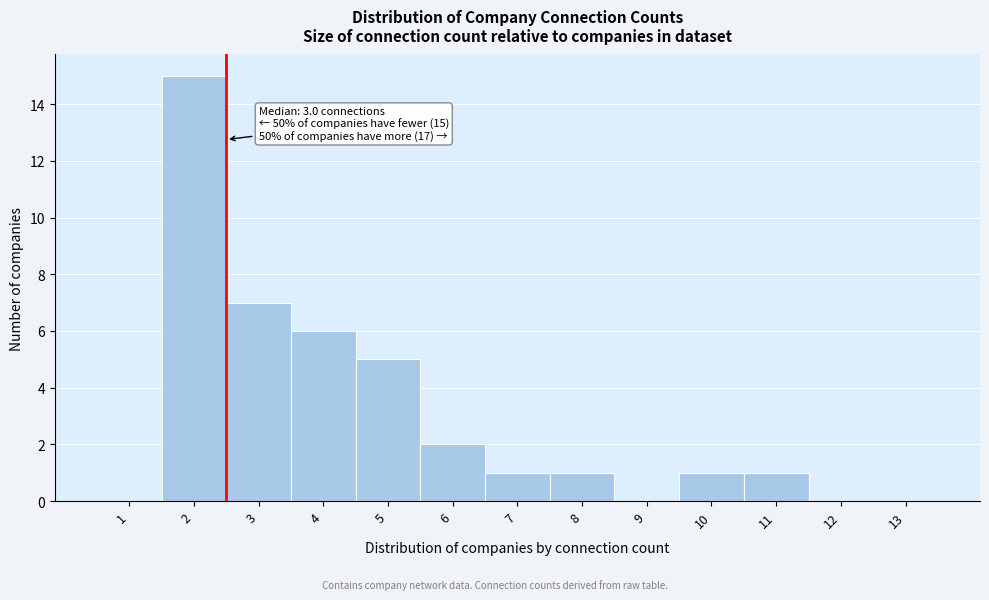

Reading left to right, list all the values displayed in this chart.

1=0	2=15	3=7	4=6	5=5	6=2	7=1	8=1	9=0	10=1	11=1	12=0	13=0